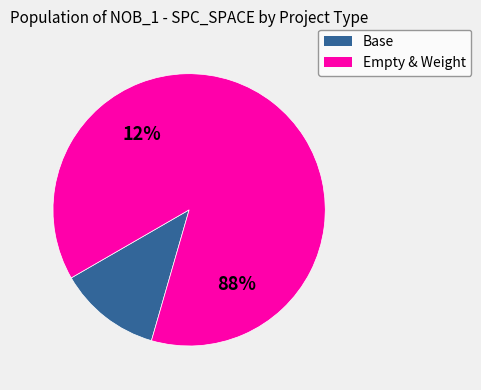

True or false: 448 accounts for 1% of the total.

False